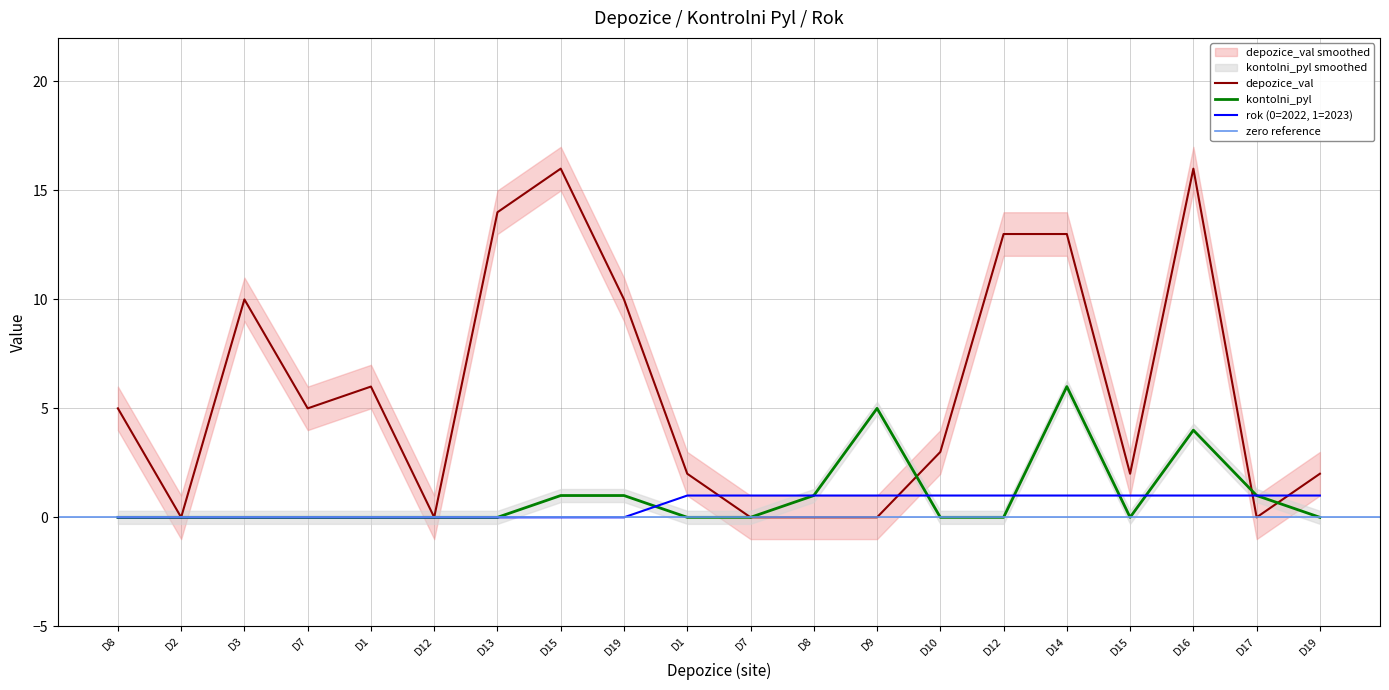

At D9, list the series in order from largest to smallest.

kontolni_pyl, rok, depozice_val